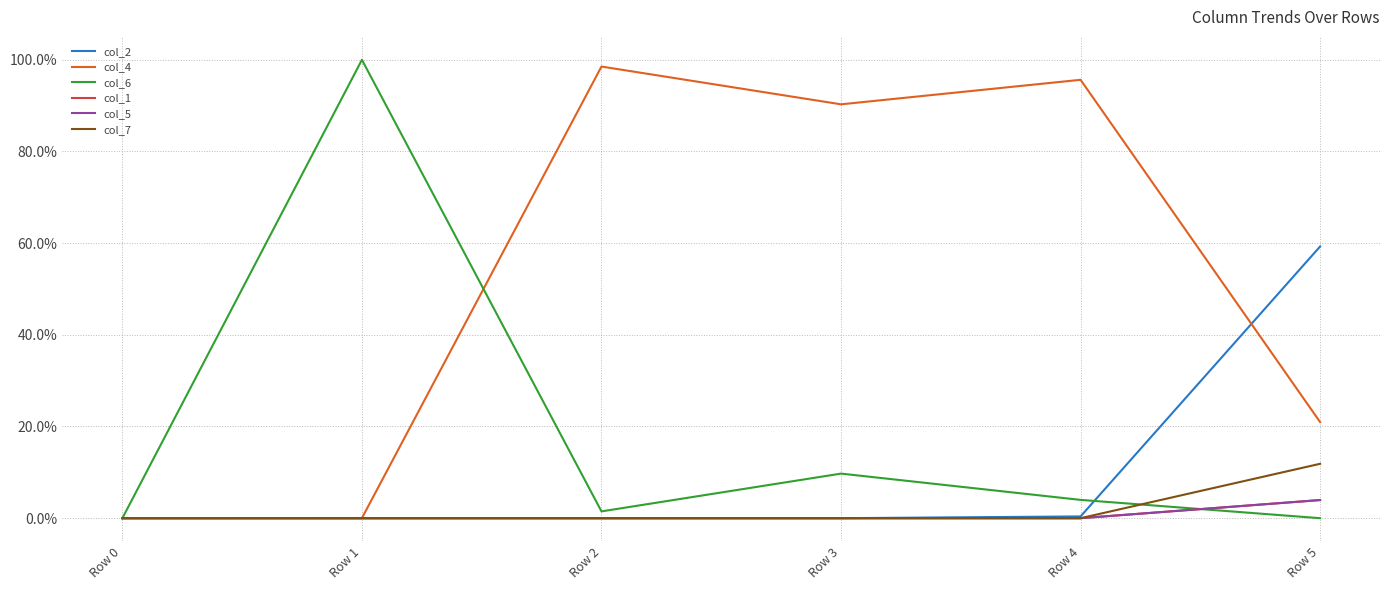

At which category is the sum across all series the highest?

Row 3